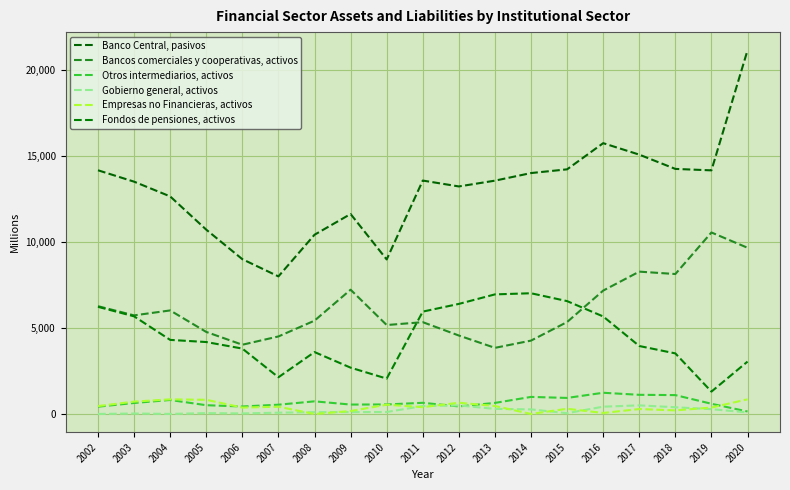

In Fondos de pensiones, activos, how many points are higher than both neighbors (excluding endpoints)?

2